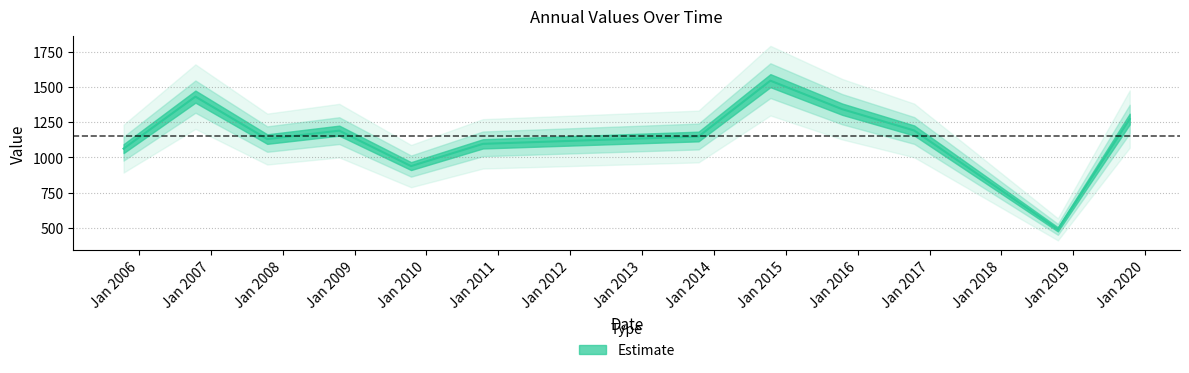

How many points are lower than both their immediate neighbors (excluding endpoints)?

3